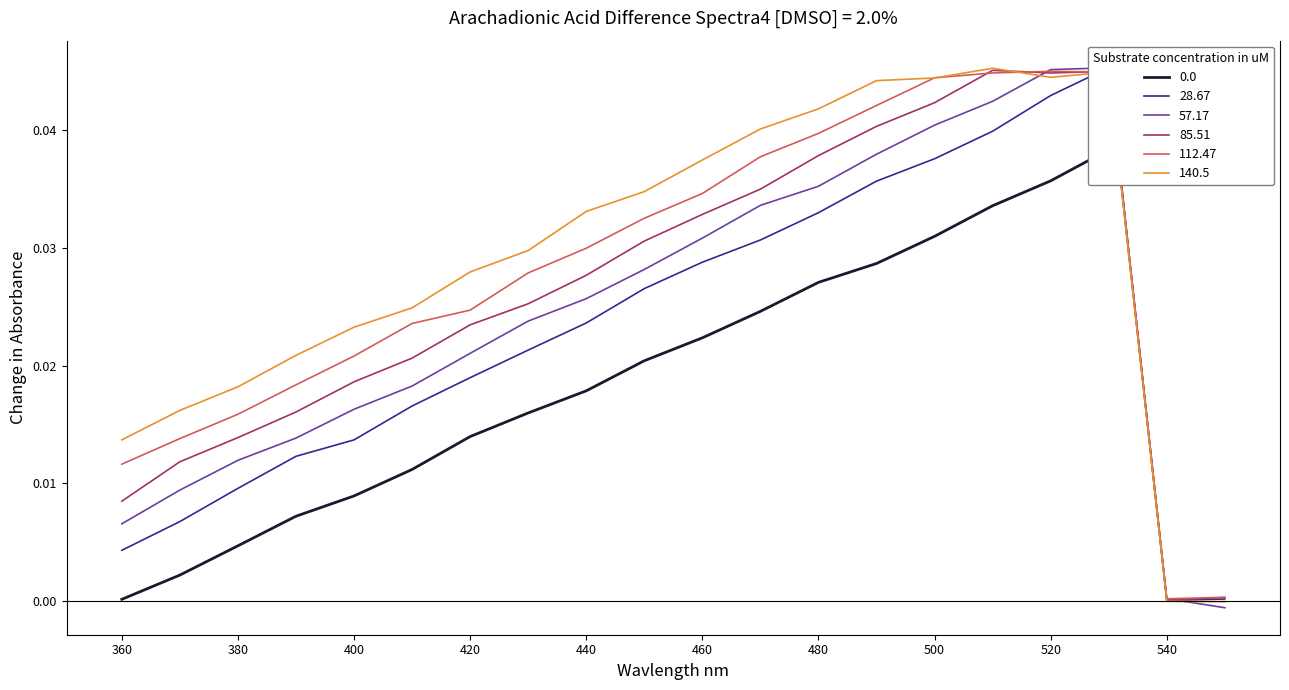

What are all the series names shown in the legend?

0.0, 28.67, 57.17, 85.51, 112.47, 140.5